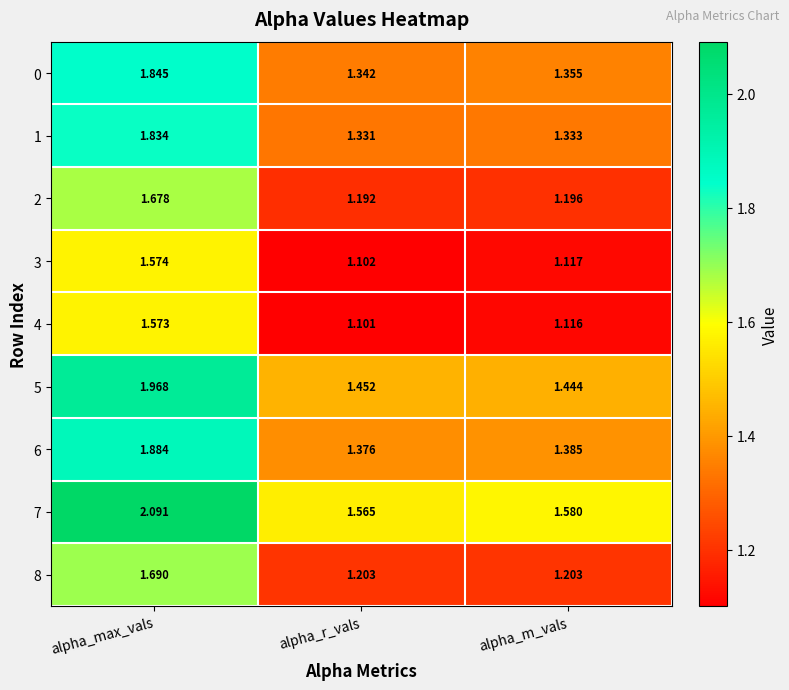

Which series has the largest total across all categories?

7